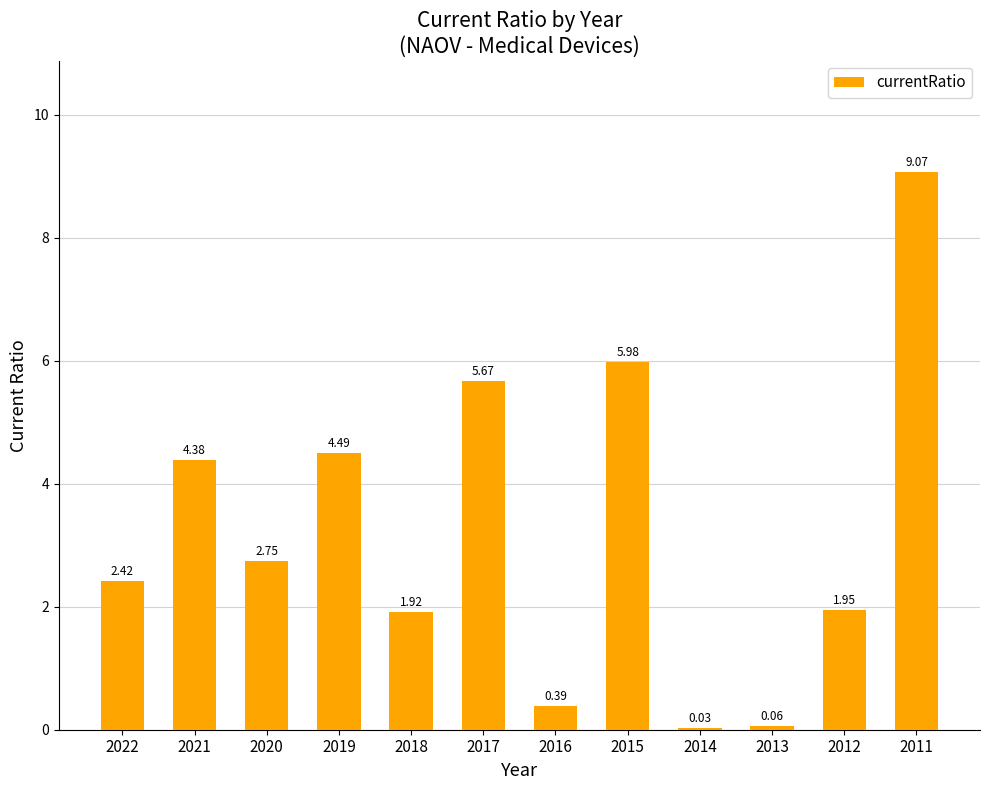

What is the sum of all values?

39.1